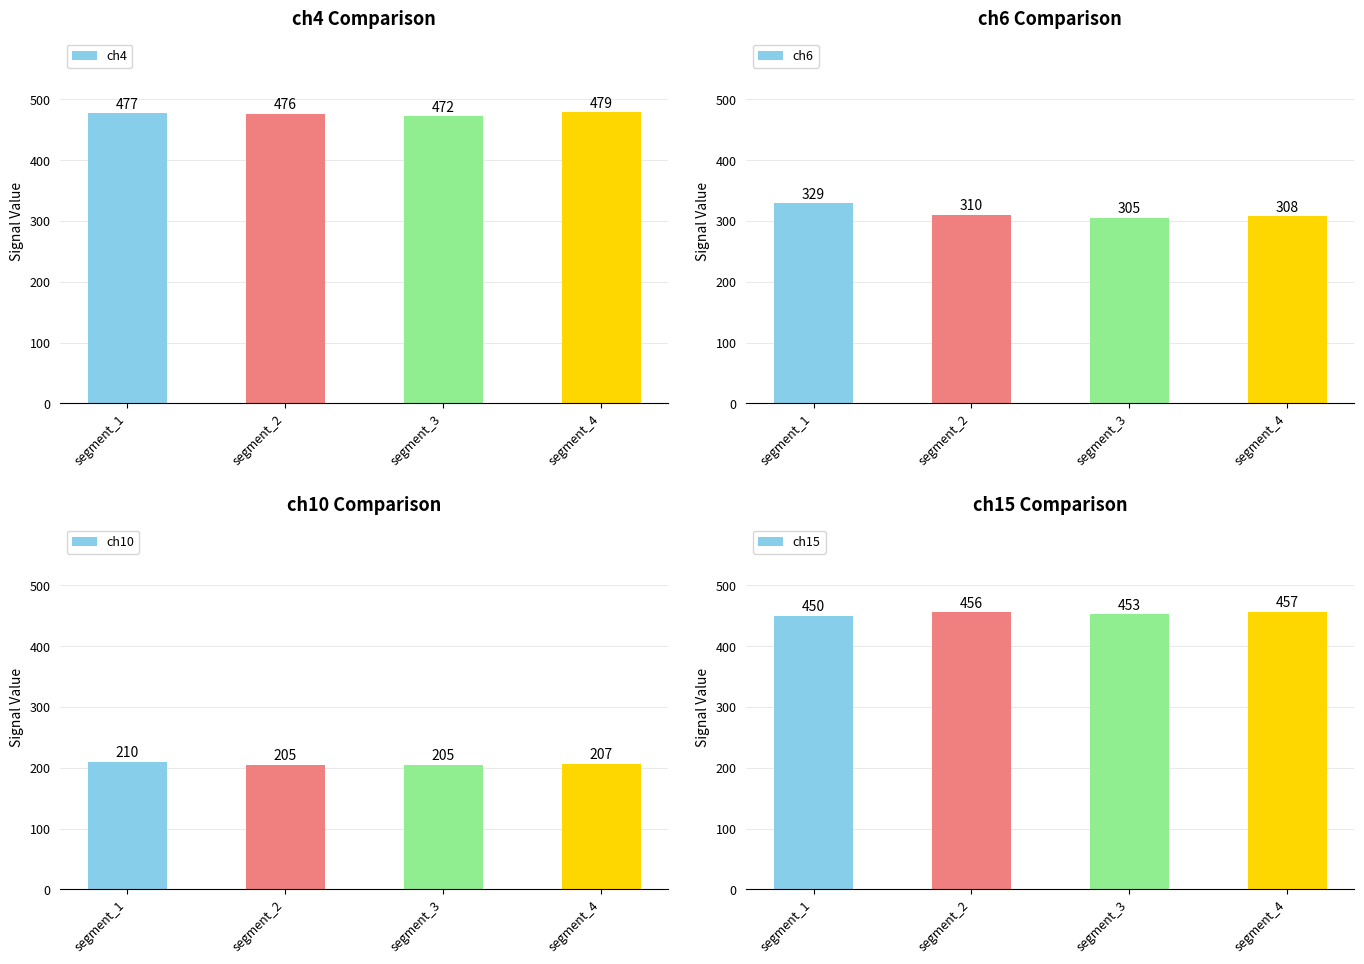

Rank the series by their maximum value, from lowest to highest.

ch10, ch6, ch15, ch4